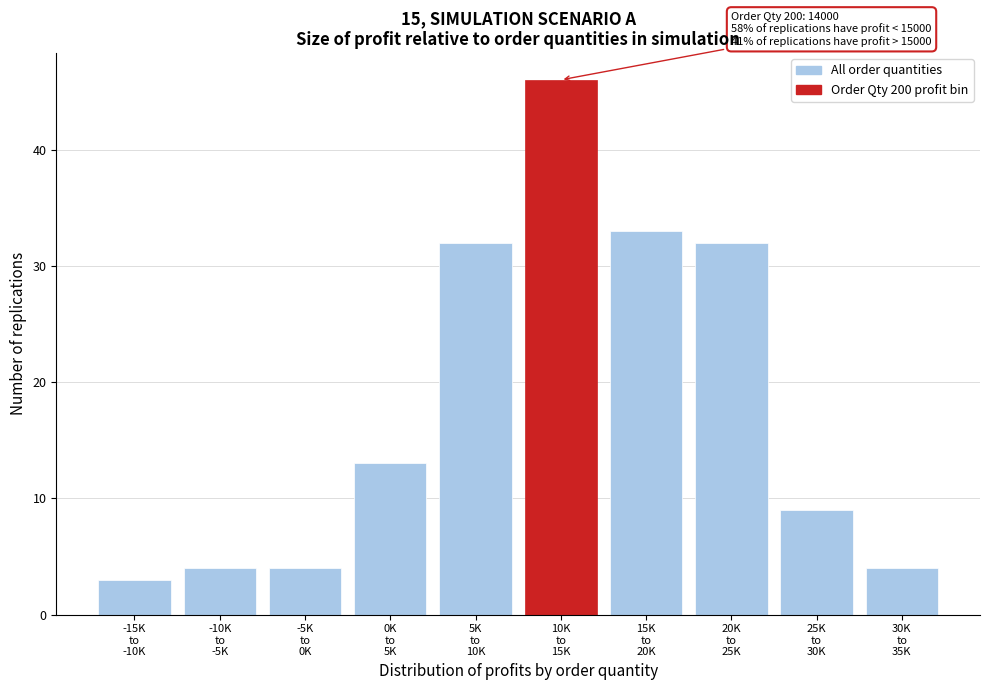

Reading left to right, what are all the values shown in this chart?

3	4	4	13	32	46	33	32	9	4